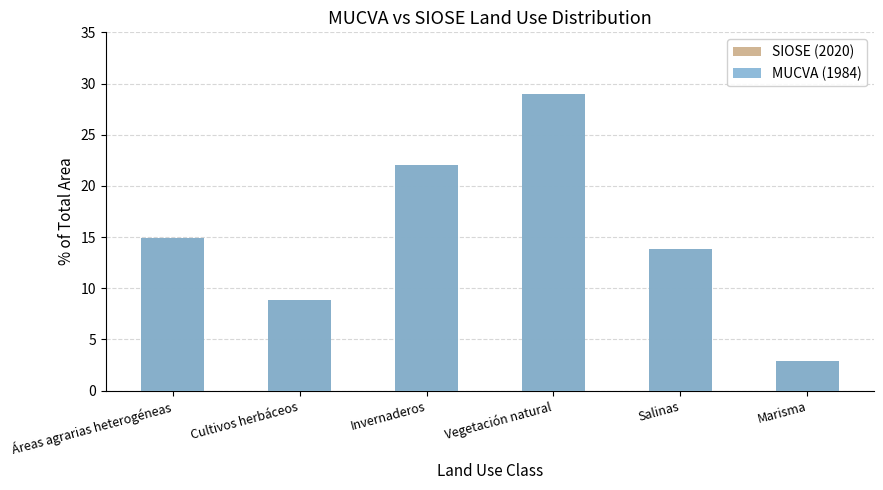

Does the chart contain any negative values?

No